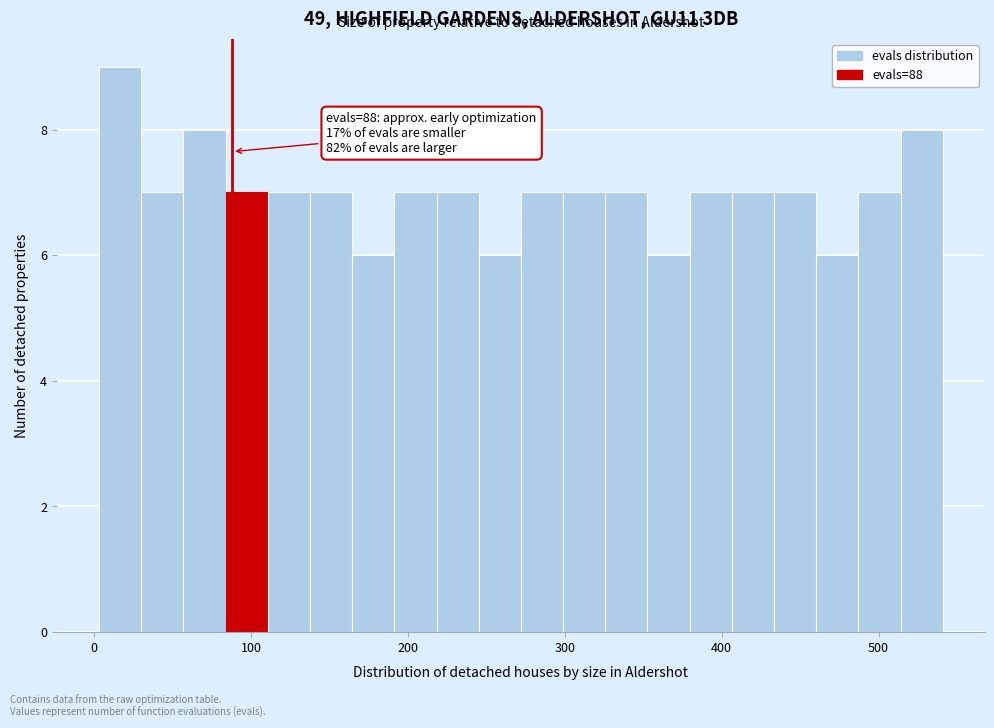

Around what value on the x-axis is the tallest bar? Give the approximate position of its centre, as read against the axis.

20